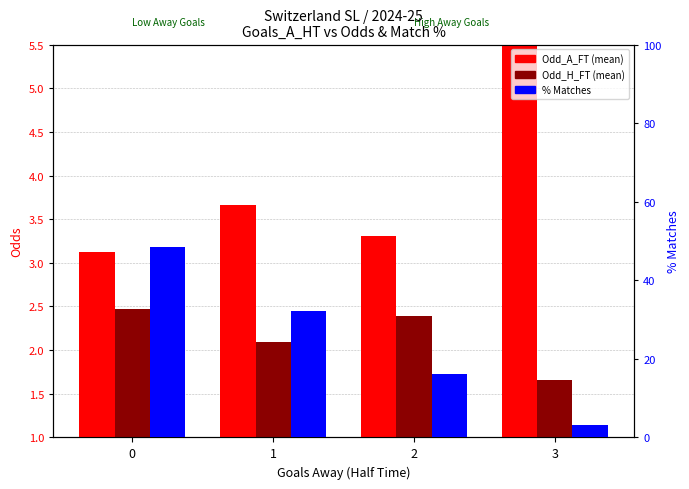

What is the value of the Odd_A_FT bar at the 4th from the left?

6.5